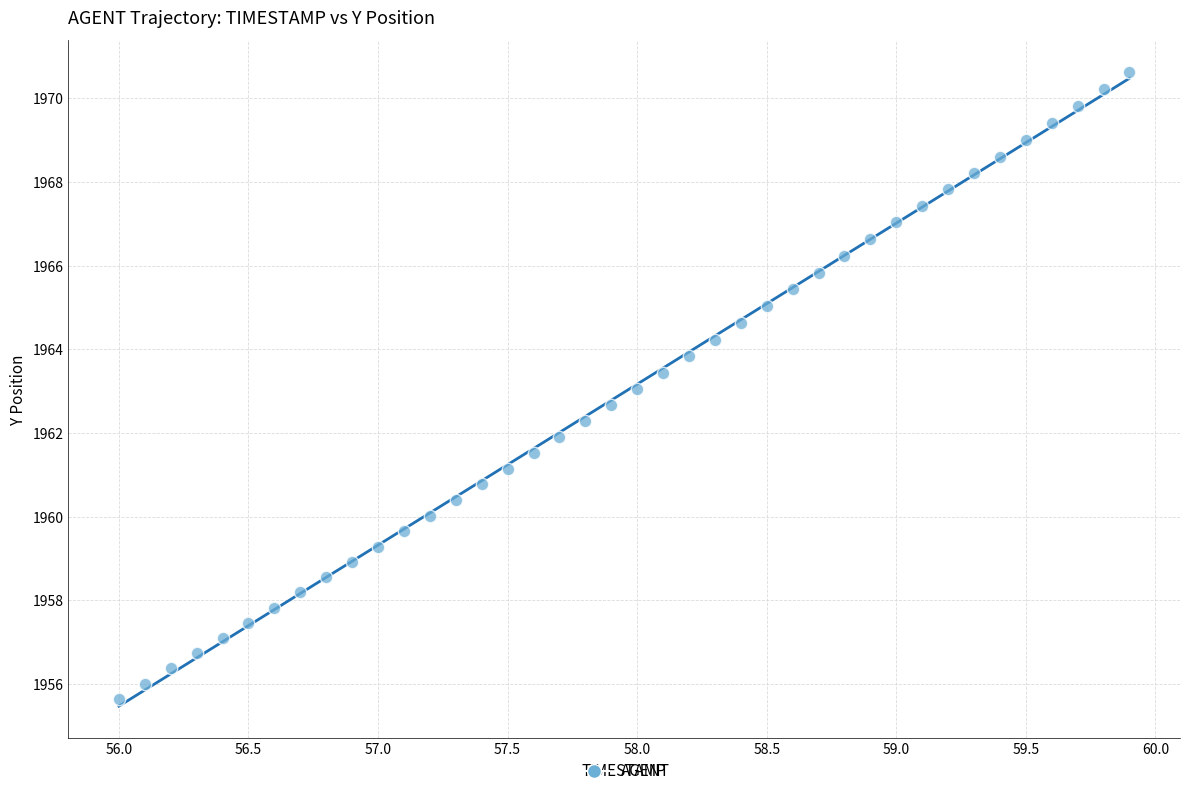

What is the range of X values (max minus min)?

3.9